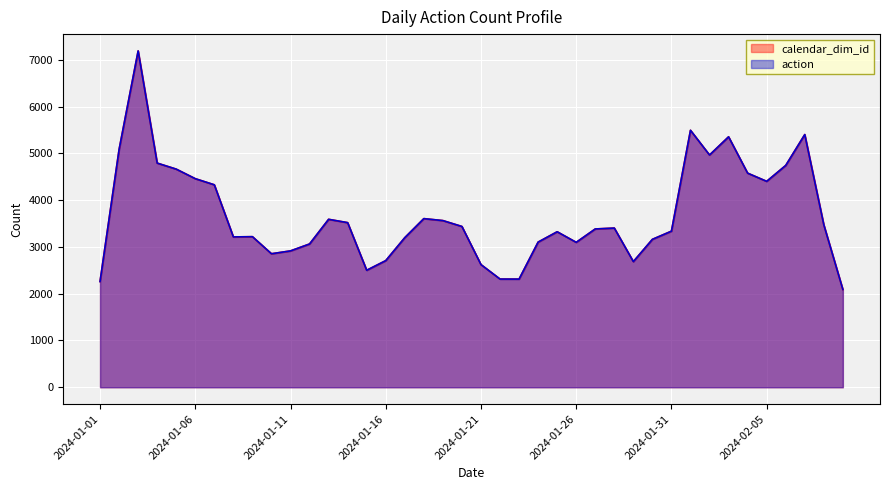

List the series in order of their peak value, highest first.

calendar_dim_id, action